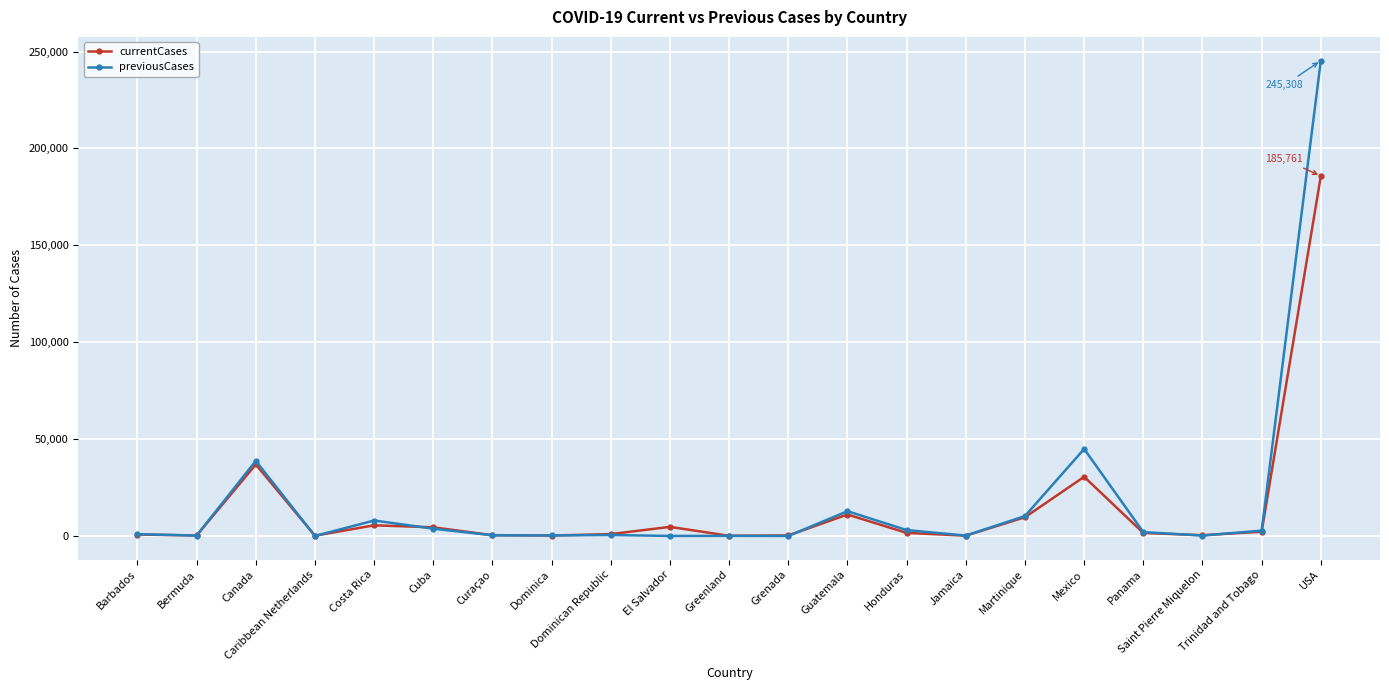

Which series has the largest range (max minus min)?

previousCases